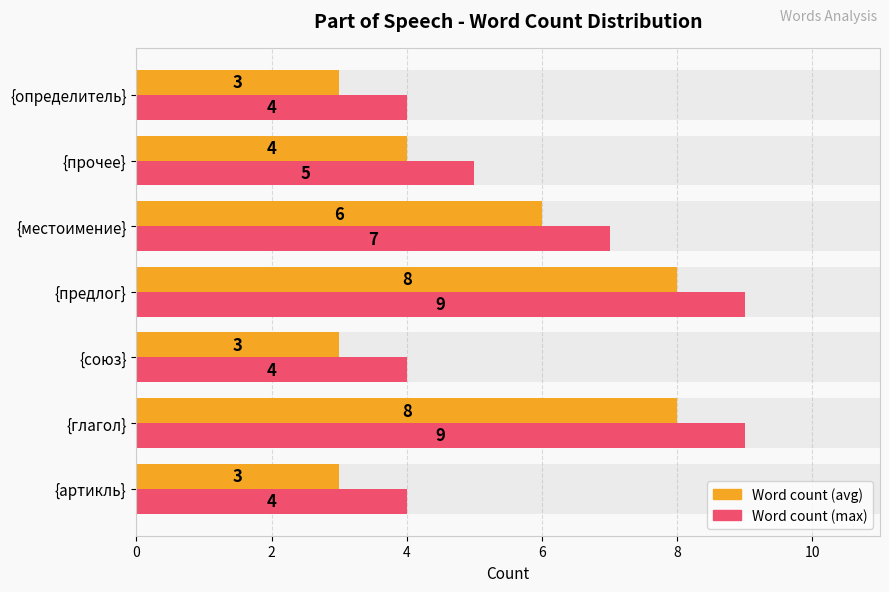

What is the highest value of the Word count (max) series?

9